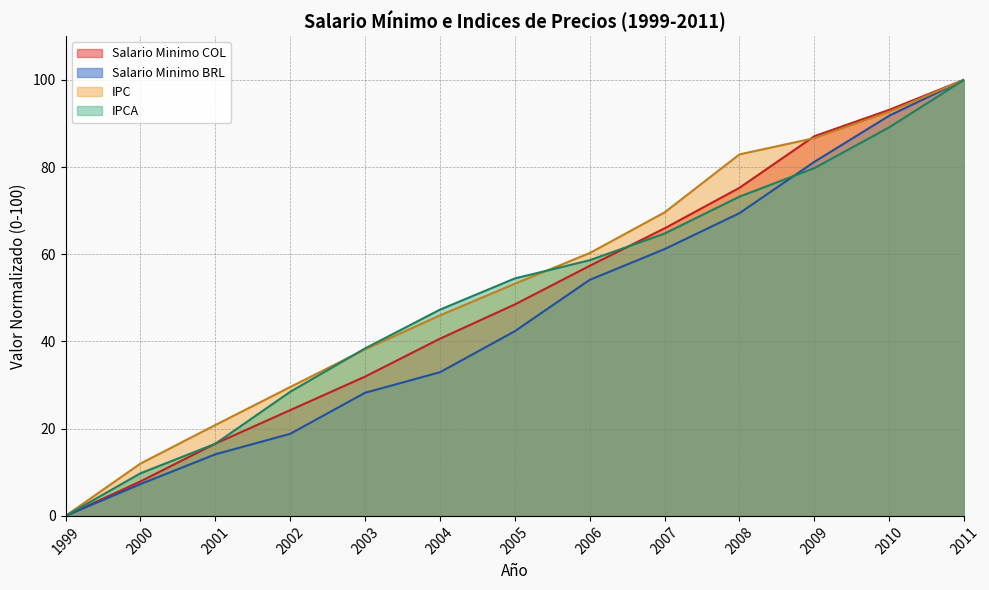

True or false: Salario Minimo BRL and Salario Minimo COL cross at least once.

False